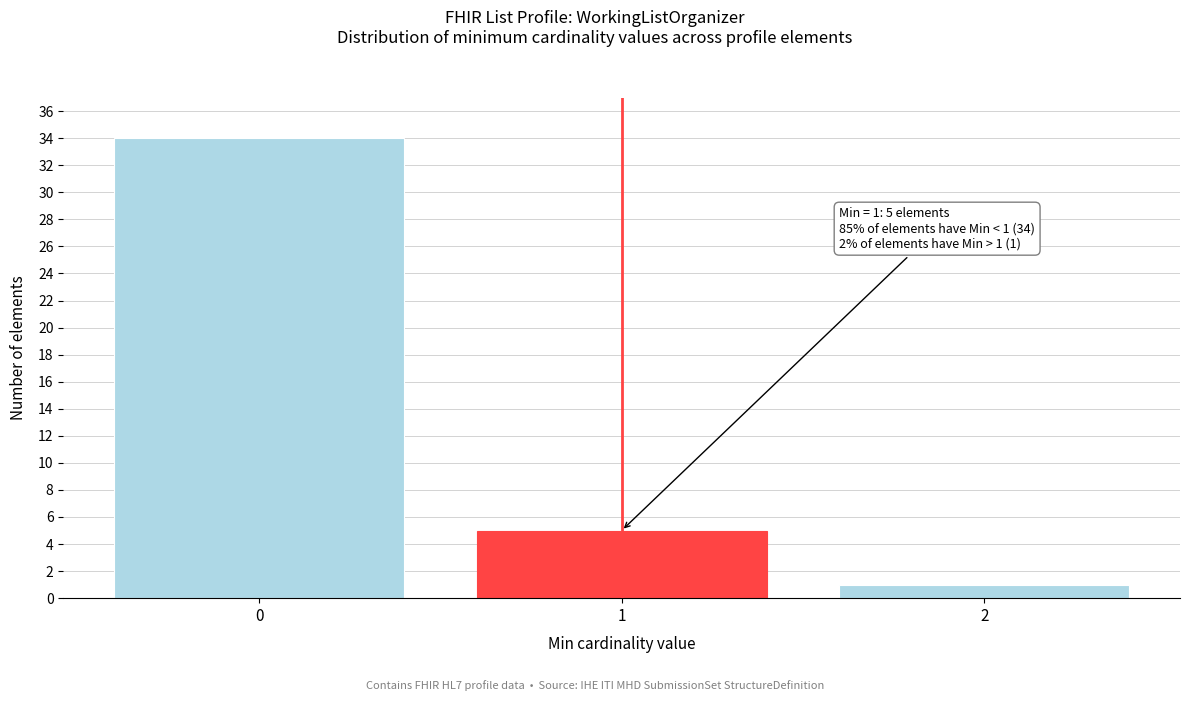

Reading left to right, extract all data points from this chart.

34	5	1